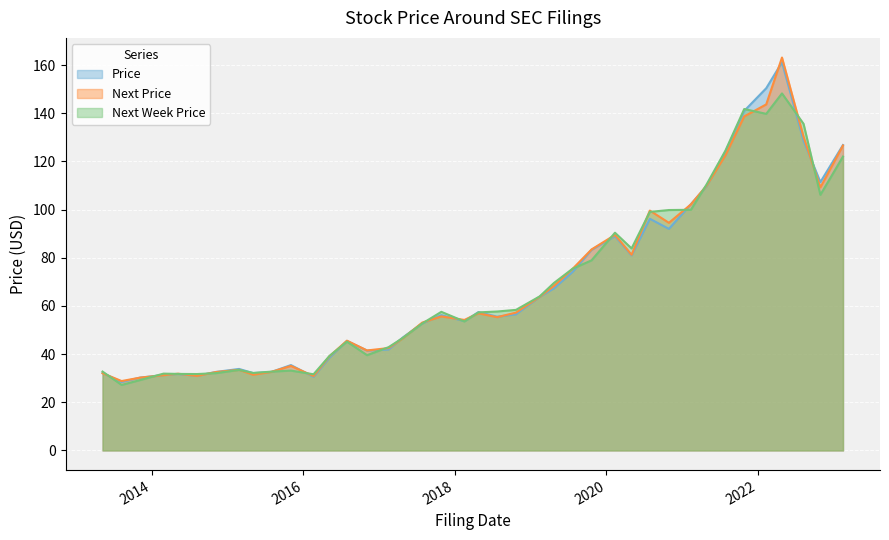

How many lines are shown in the chart?

3